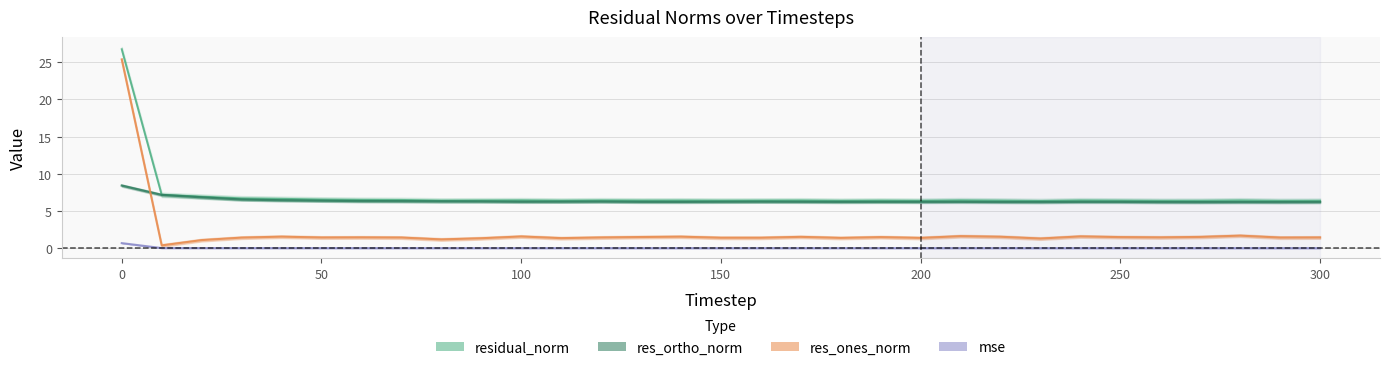

Which has a higher value, 40 or 80?

40